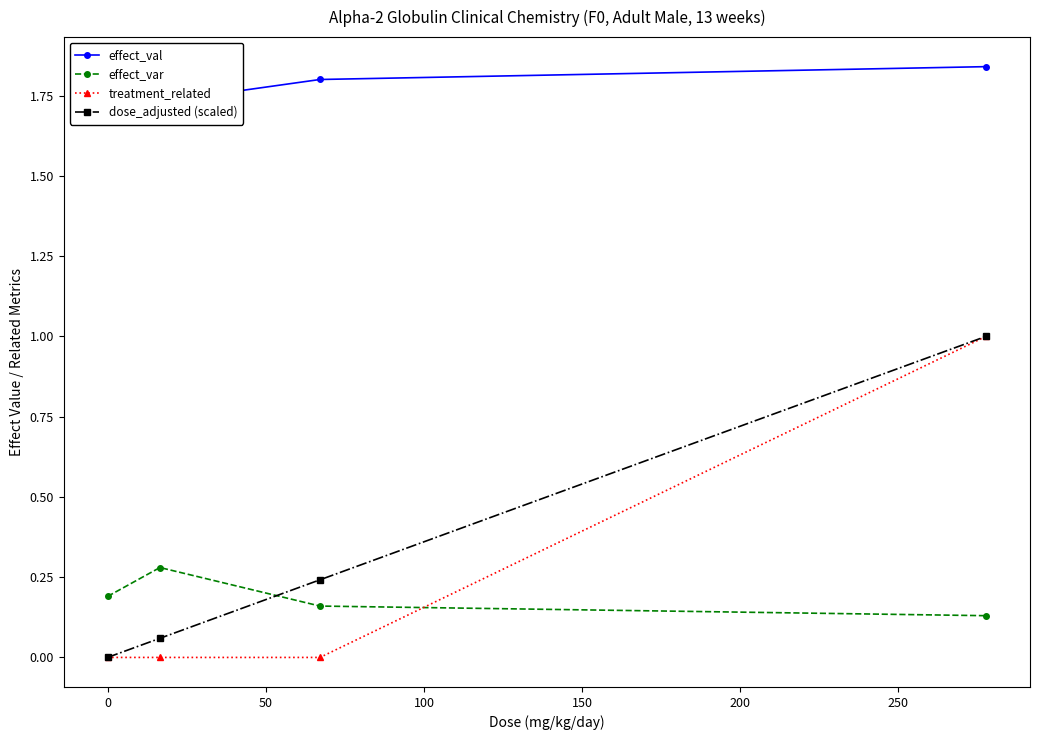

What are all the series names shown in the legend?

effect_val, effect_var, treatment_related, dose_adjusted (scaled)